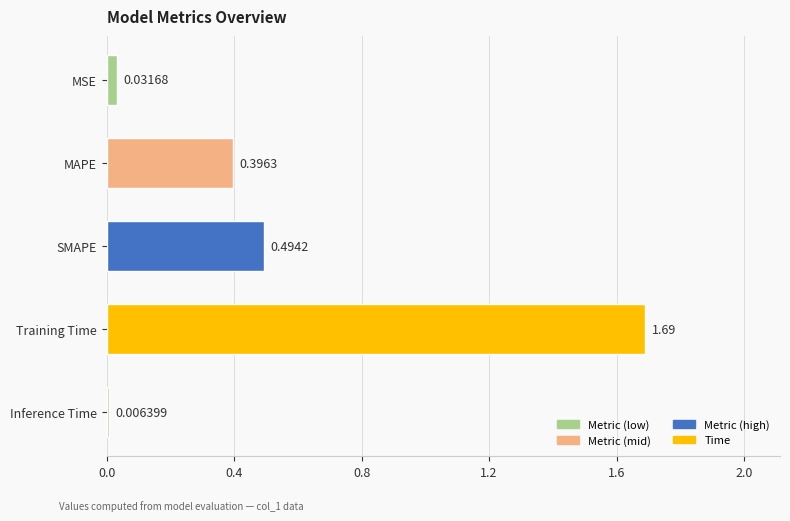

Which label corresponds to the smallest value in the chart?

Inference Time